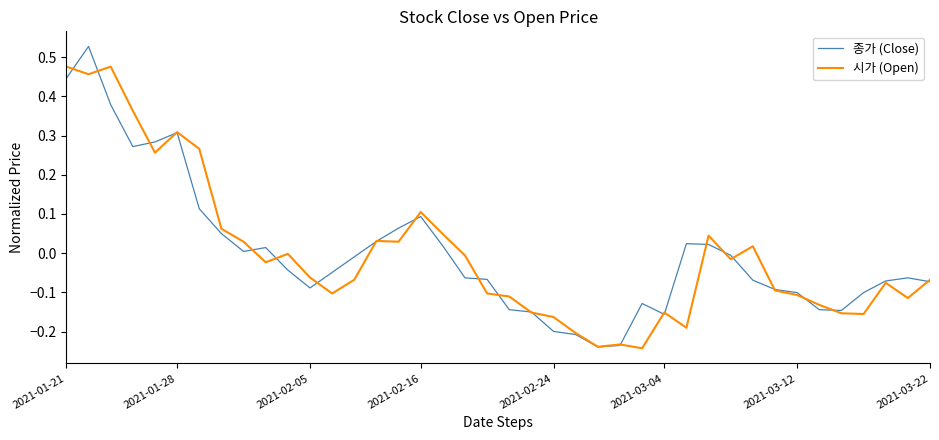

Does the chart have visible grid lines?

No